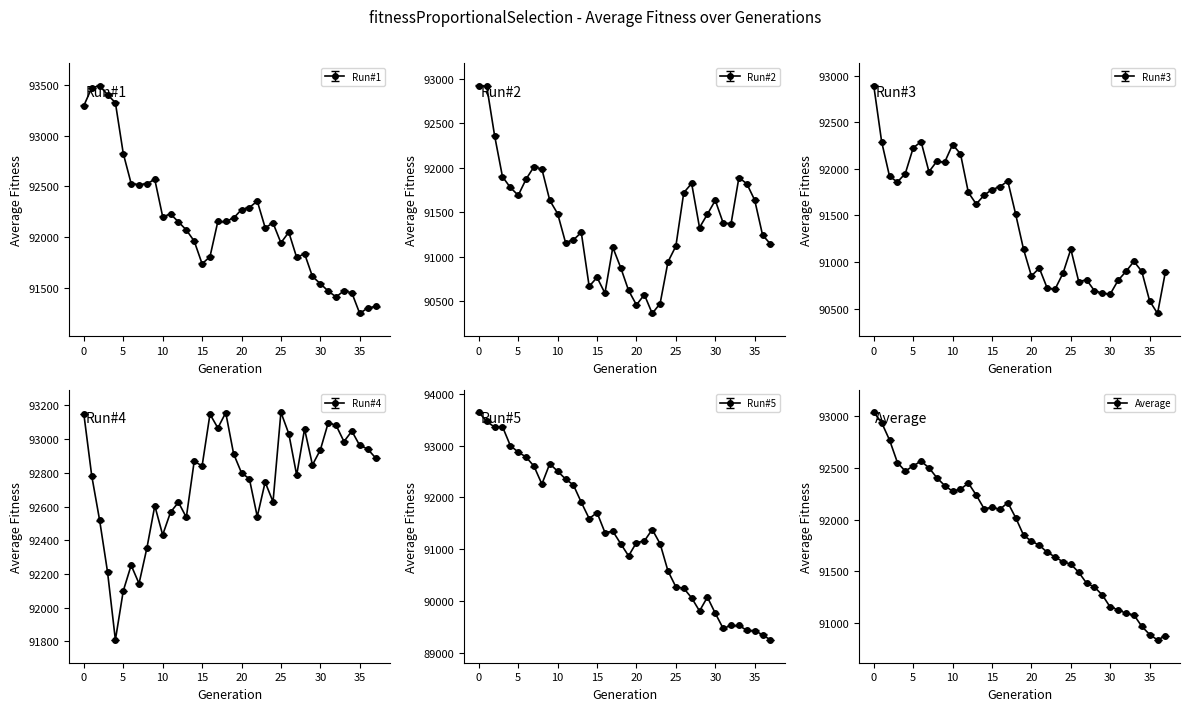

At which label does Average reach its minimum?

36